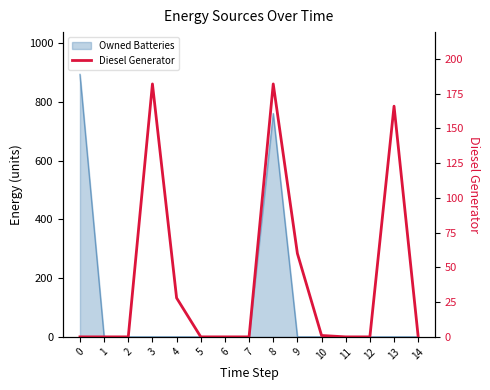

What is the maximum value shown in the chart?

182